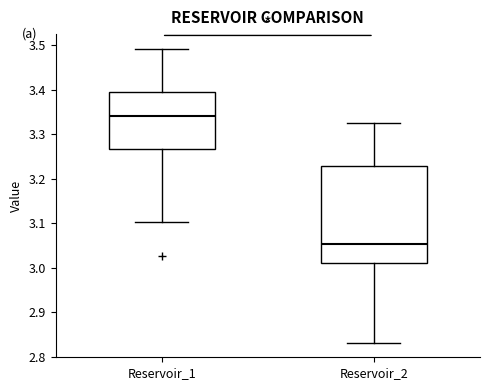

Reading left to right, transcribe this box plot: for each box, give where its median line is, the range the box spans, and where its two whiskers end, as read against the y-axis. The values are not printed on the chart, so give them approximately, as read against the axis.

Reservoir_1: median 3.34, box 3.27 to 3.39, whiskers 3.10 to 3.49
Reservoir_2: median 3.05, box 3.01 to 3.23, whiskers 2.83 to 3.32